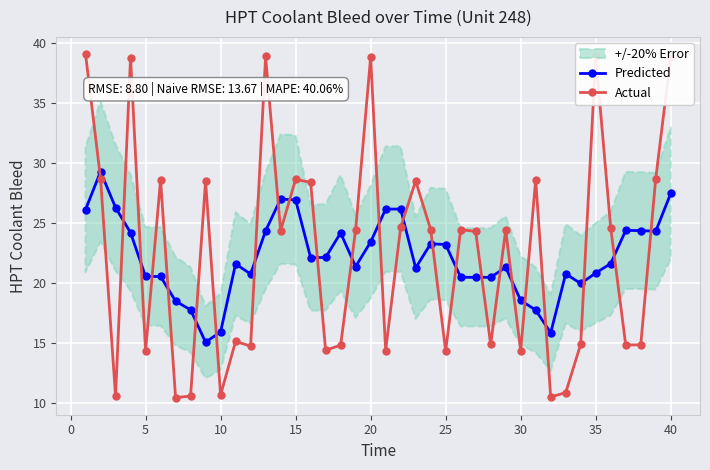

How many interior local peaks does the Predicted series have?

10